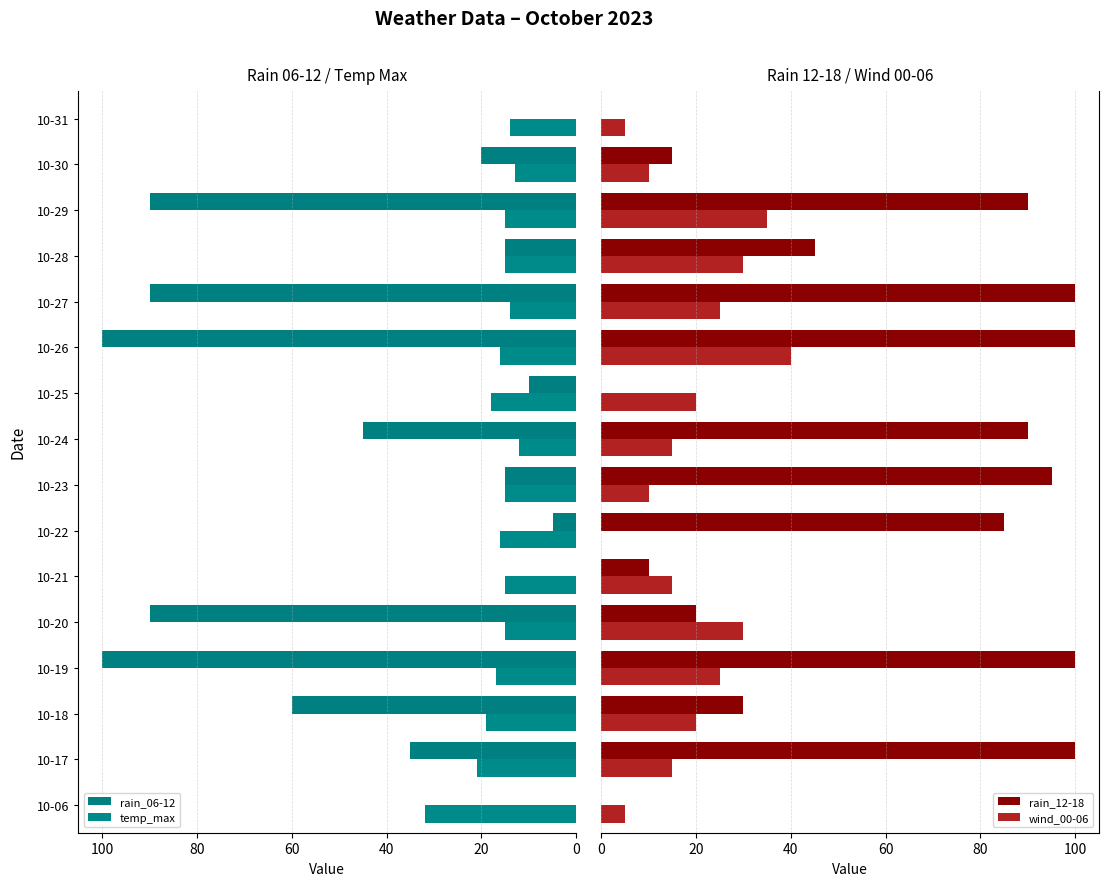

Which series has the largest total across all categories?

rain_12-18